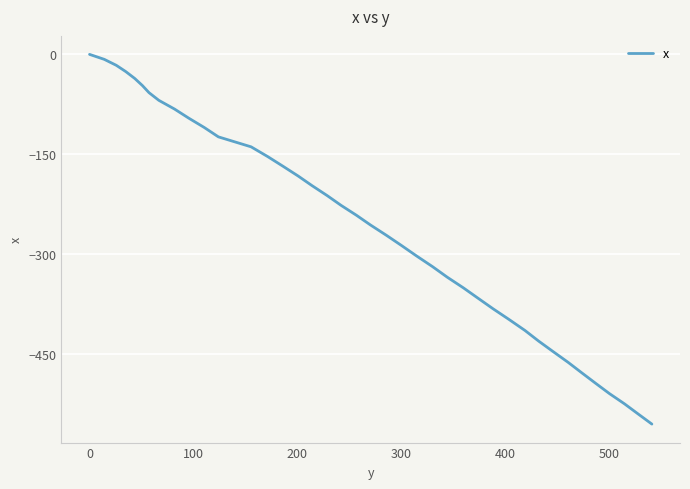

What is the minimum value shown in the chart?

-555.8